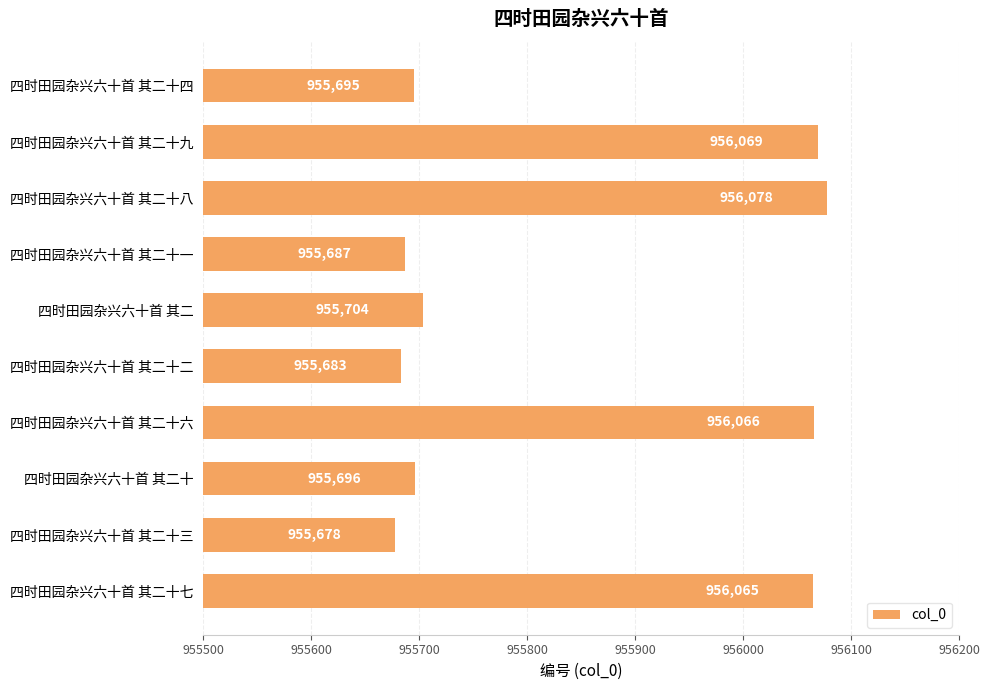

What value does the data have at 四时田园杂兴六十首 其二十二, to the nearest 10?

955680